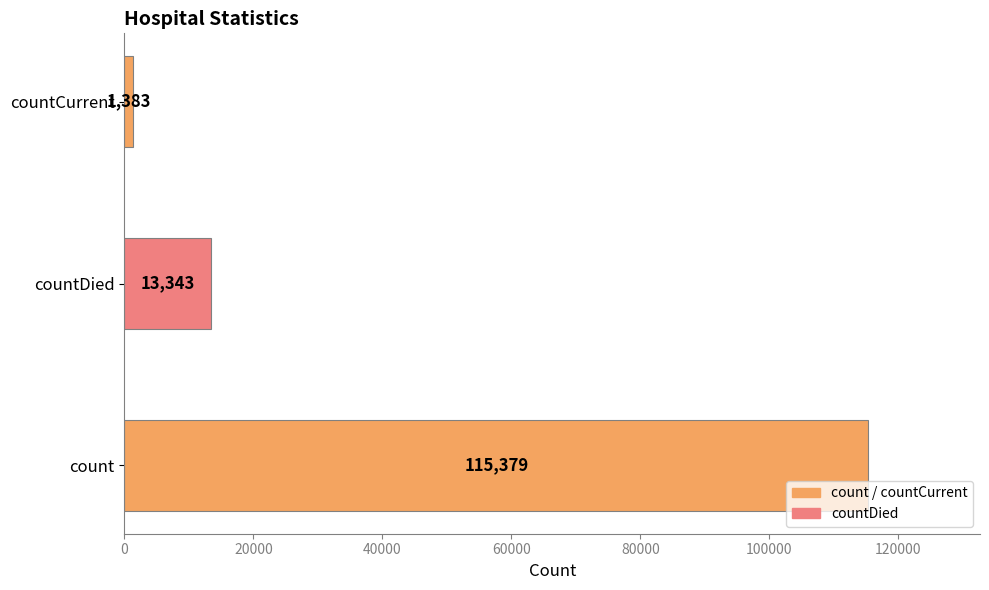

The chart shows a value of 67634 at count. True or false?

False